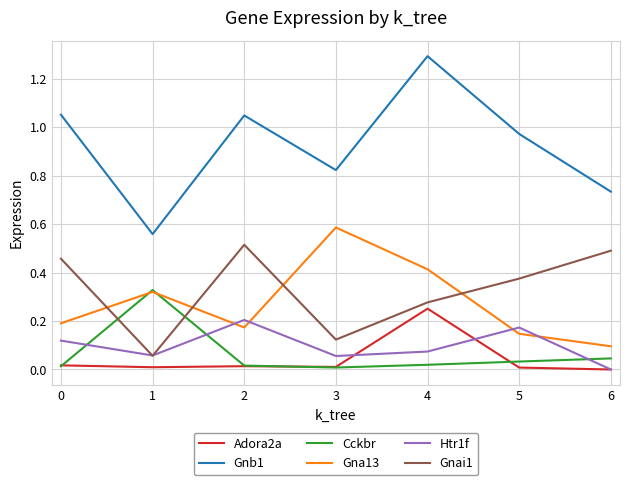

Where is Htr1f nearest to the value 0?

6